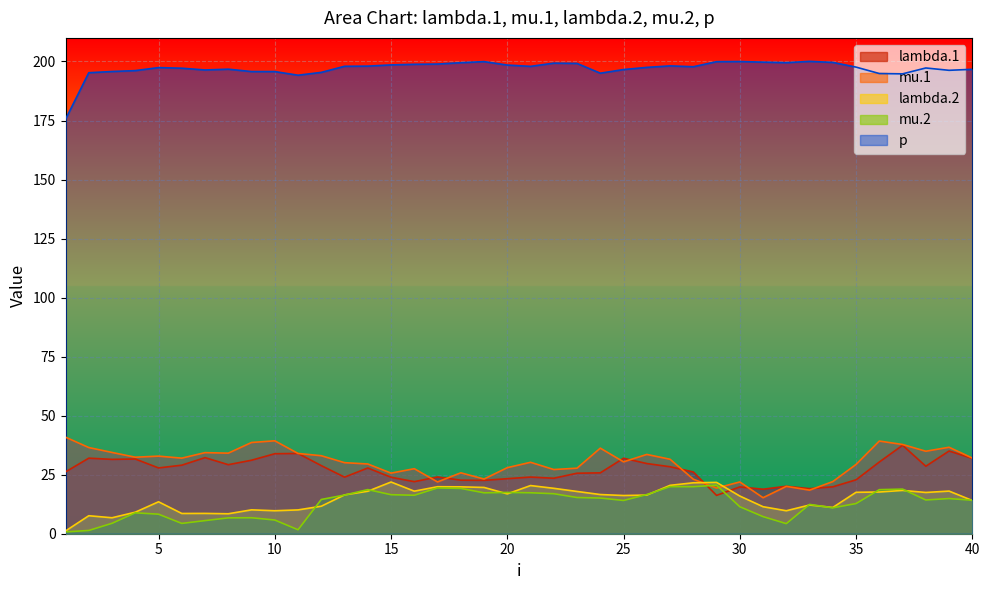

Where is the first local minimum for lambda.2?

3